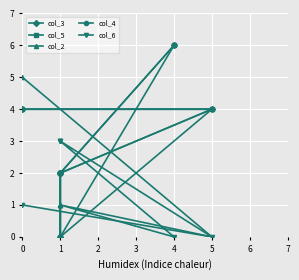

What is the average value of the col_2 series?

1